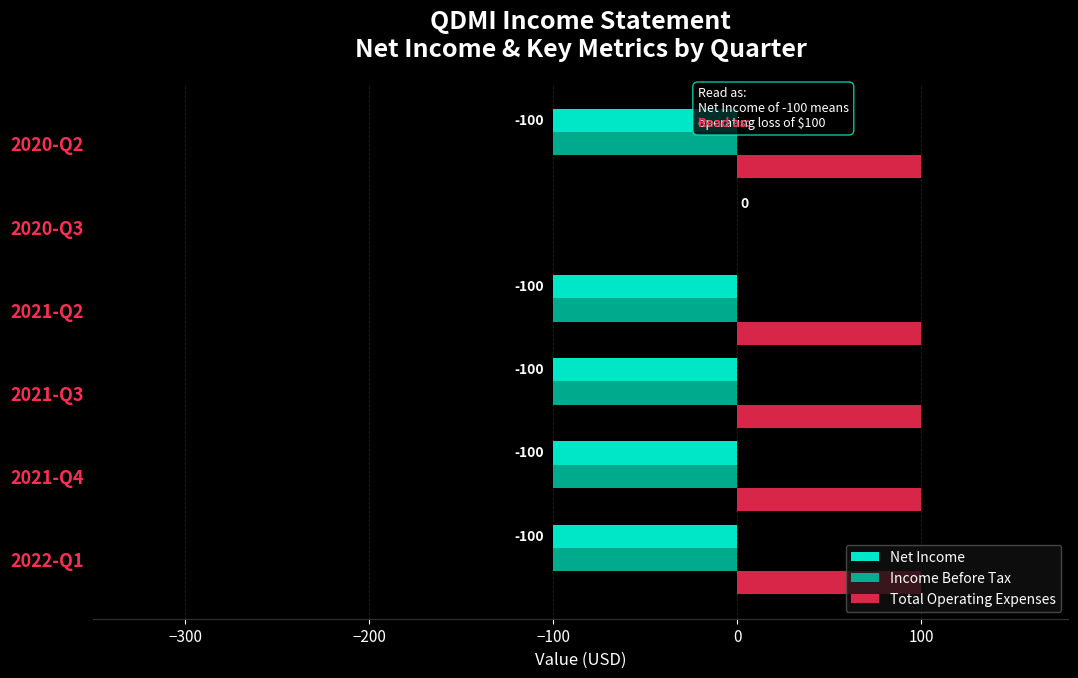

Which series has the largest total across all categories?

Total Operating Expenses